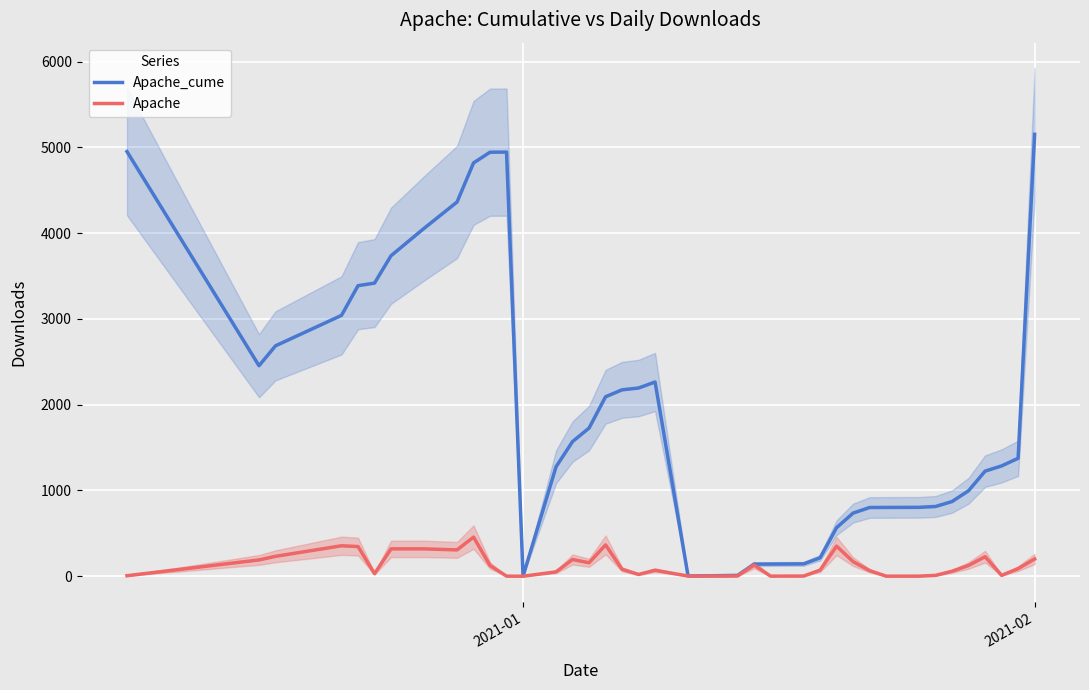

True or false: Apache and Apache_cume intersect in this chart.

False